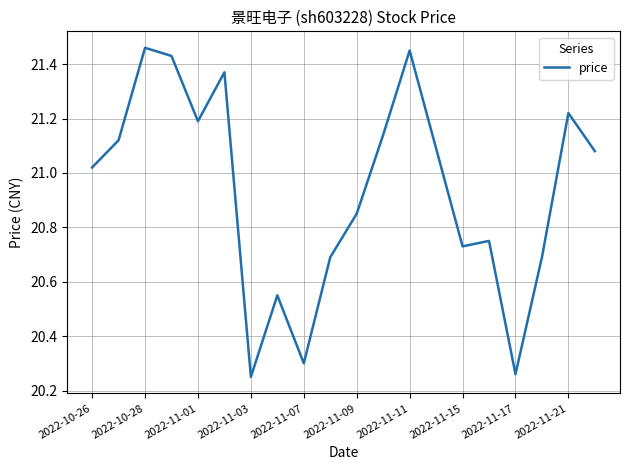

What is the difference between the maximum and minimum values?

1.2